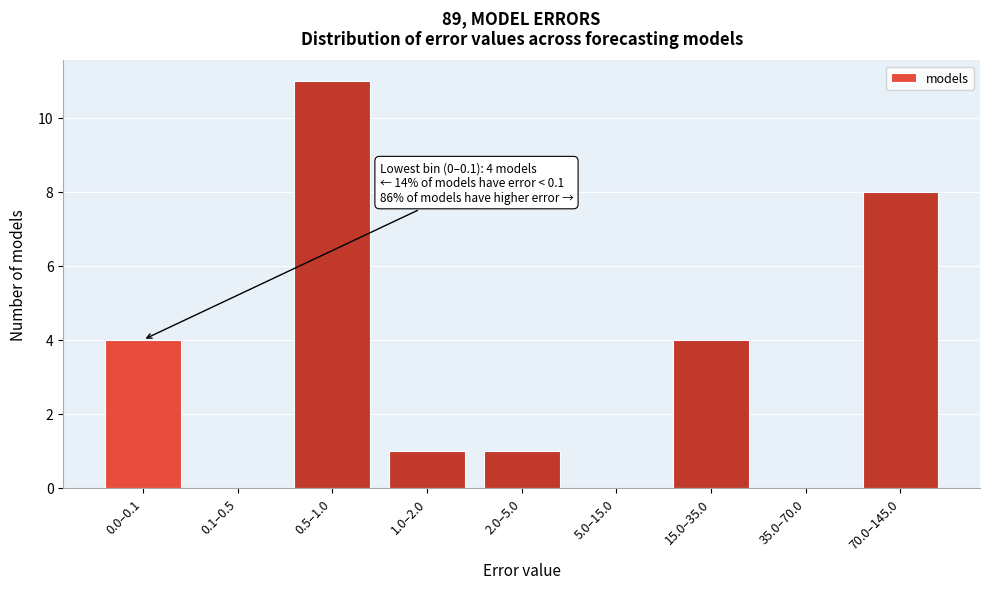

Reading left to right, transcribe all the data shown in this chart.

0.0–0.1=4	0.1–0.5=0	0.5–1.0=11	1.0–2.0=1	2.0–5.0=1	5.0–15.0=0	15.0–35.0=4	35.0–70.0=0	70.0–145.0=8